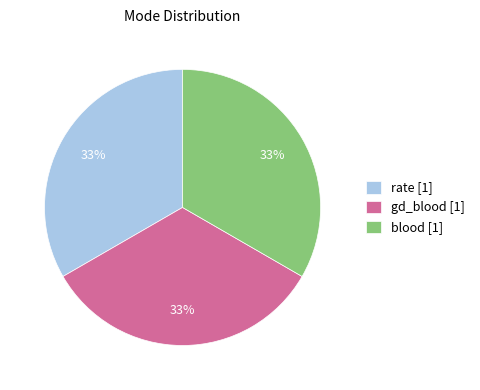

To the nearest percent, what portion does gd_blood [1] represent?

33%